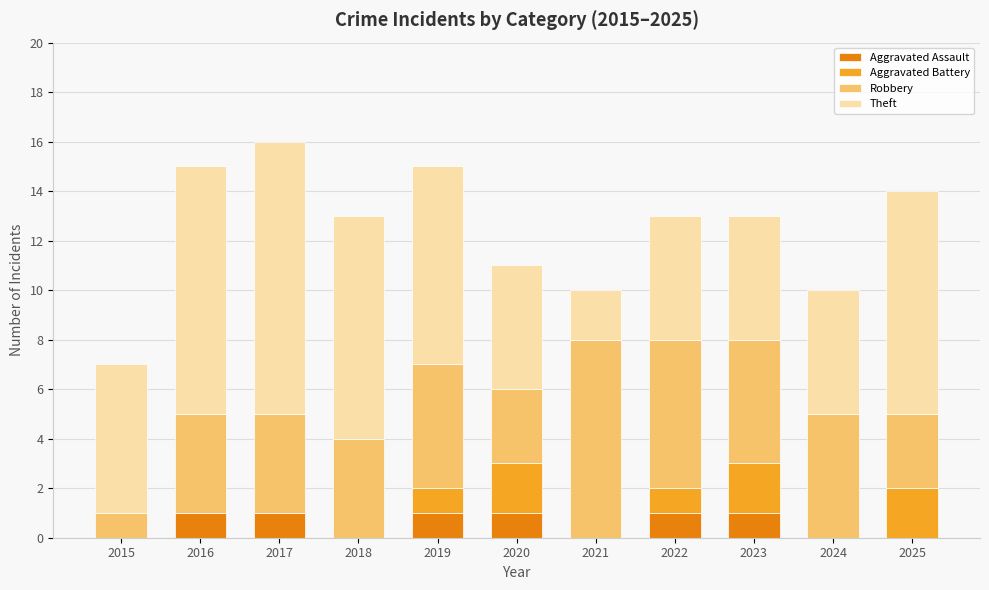

What is the total value across all series at 2023?

13